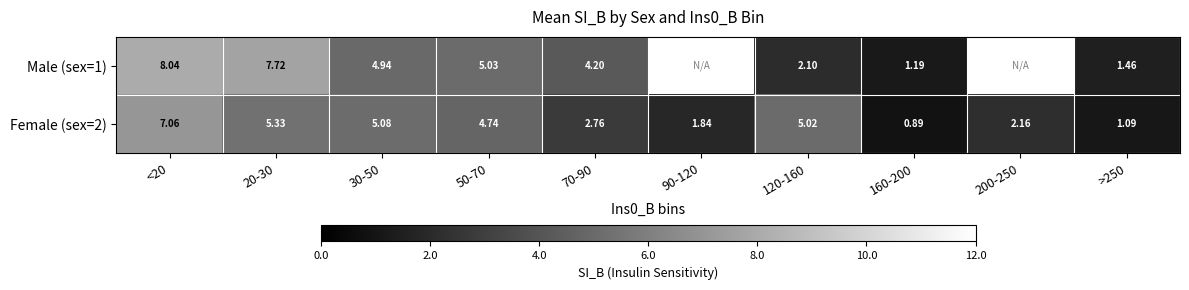

What is the greatest value displayed?

8.0